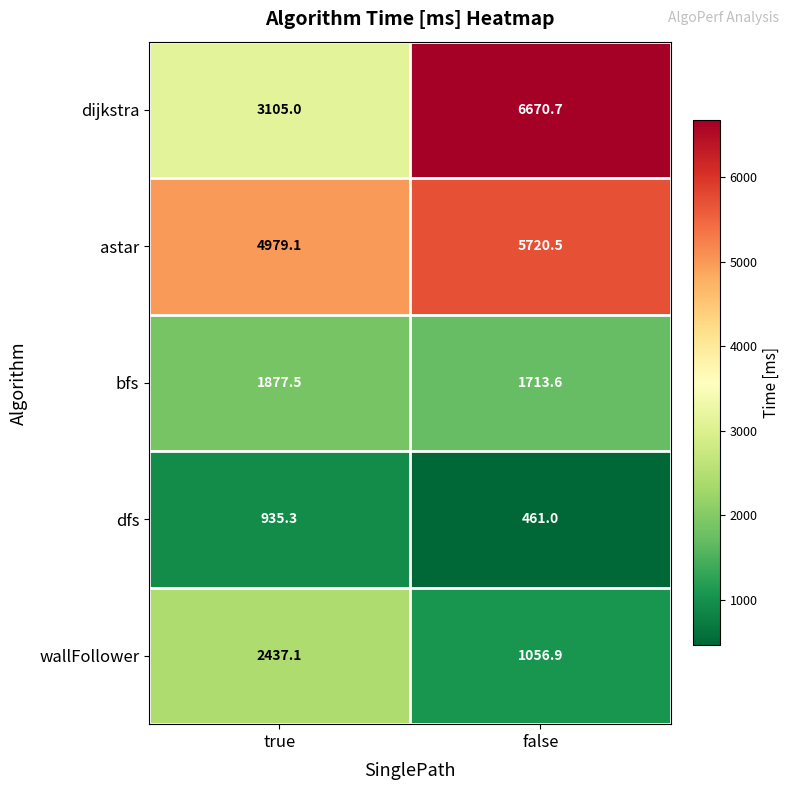

How many distinct data groups are displayed?

5